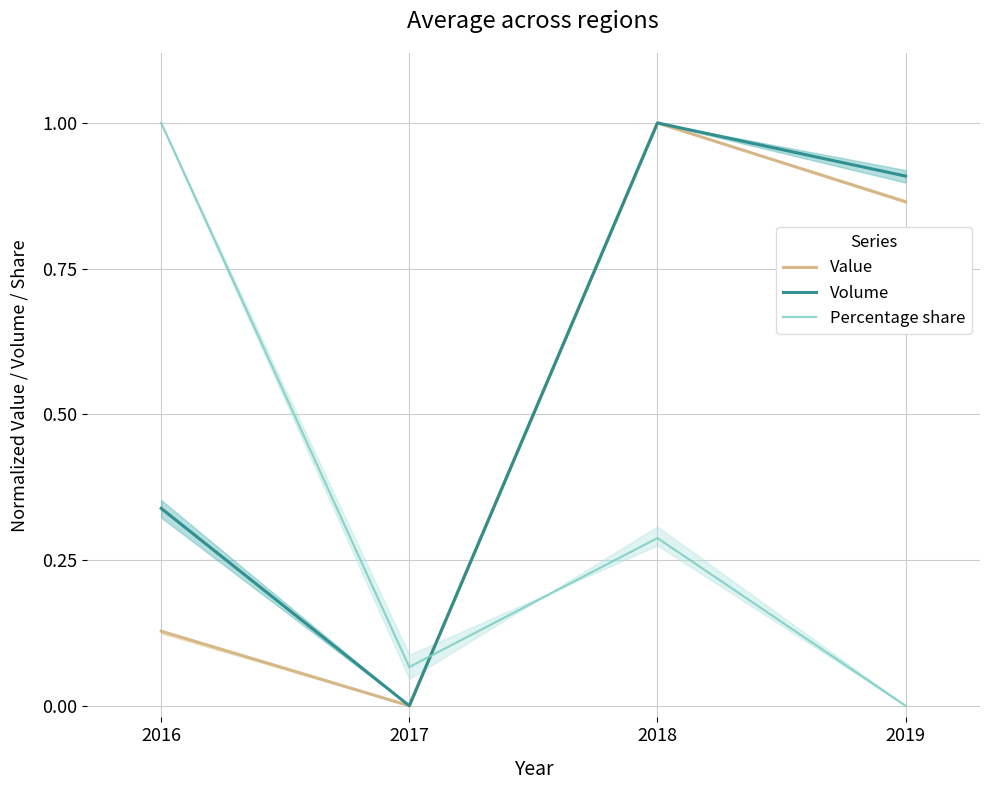

What is the difference between the maximum and minimum values in the Value series?

1.0